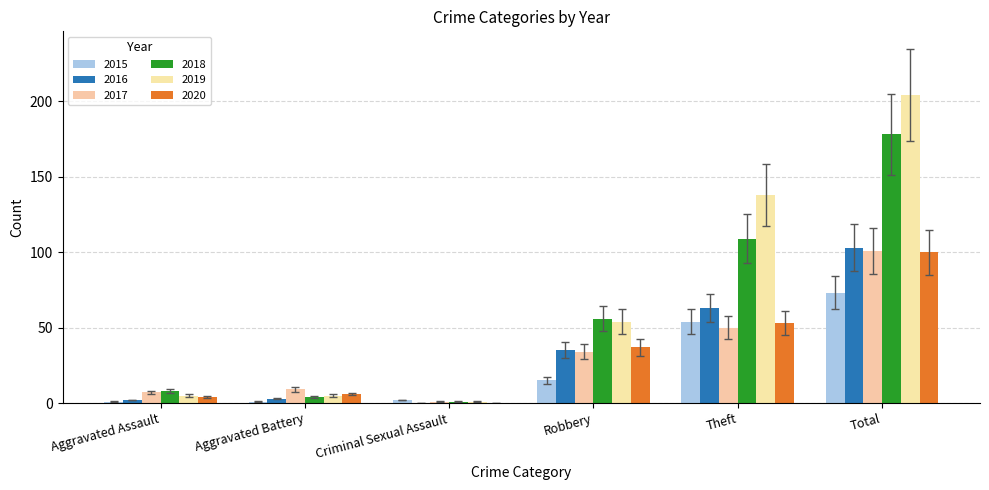

How many data points does each series have?

6